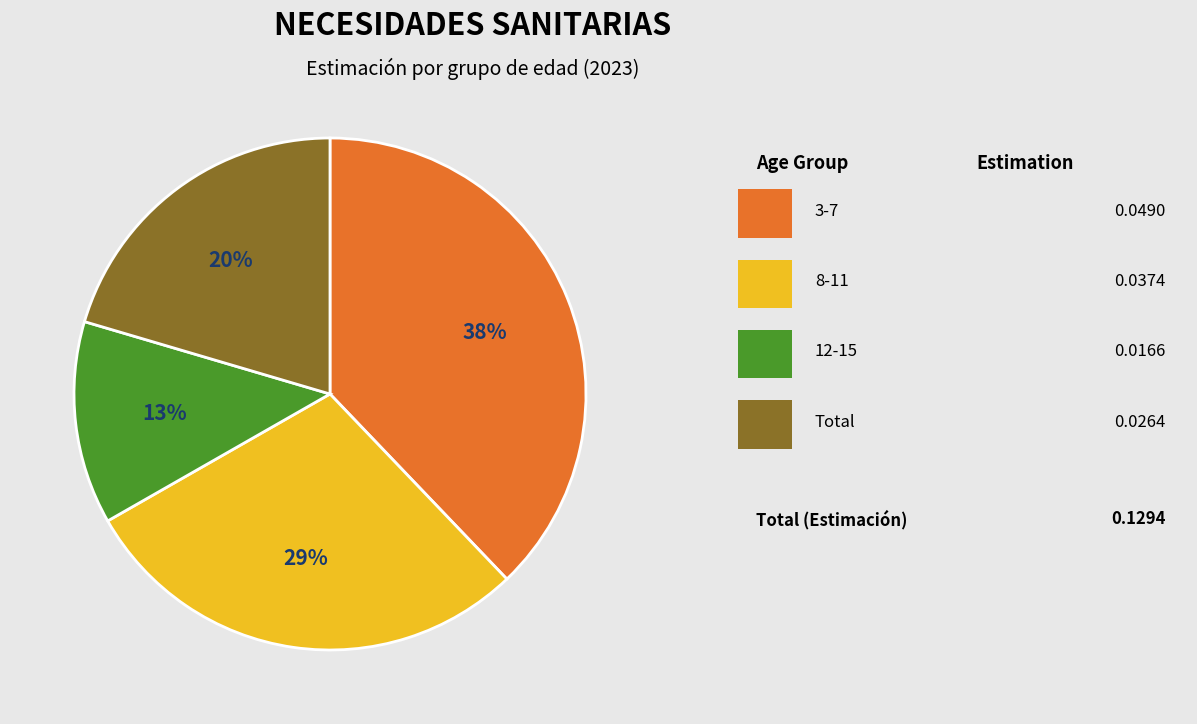

How many slices are in this pie chart?

4